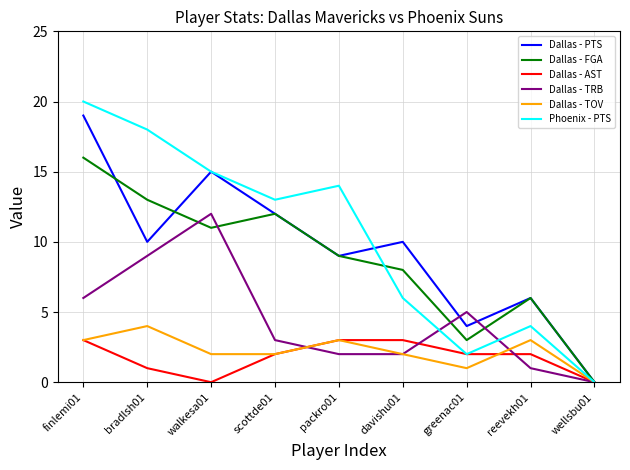

Does the chart have visible grid lines?

Yes